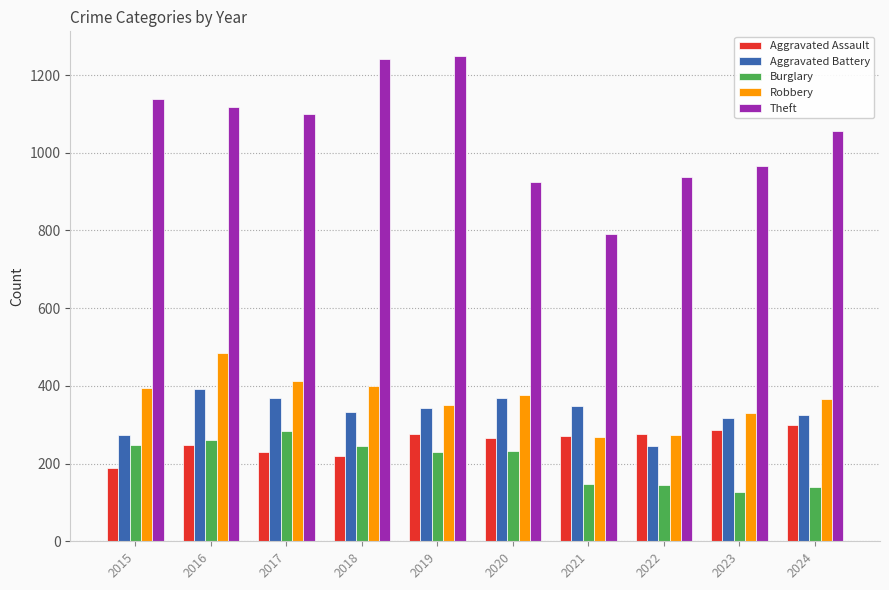

Are the bars horizontal?

No